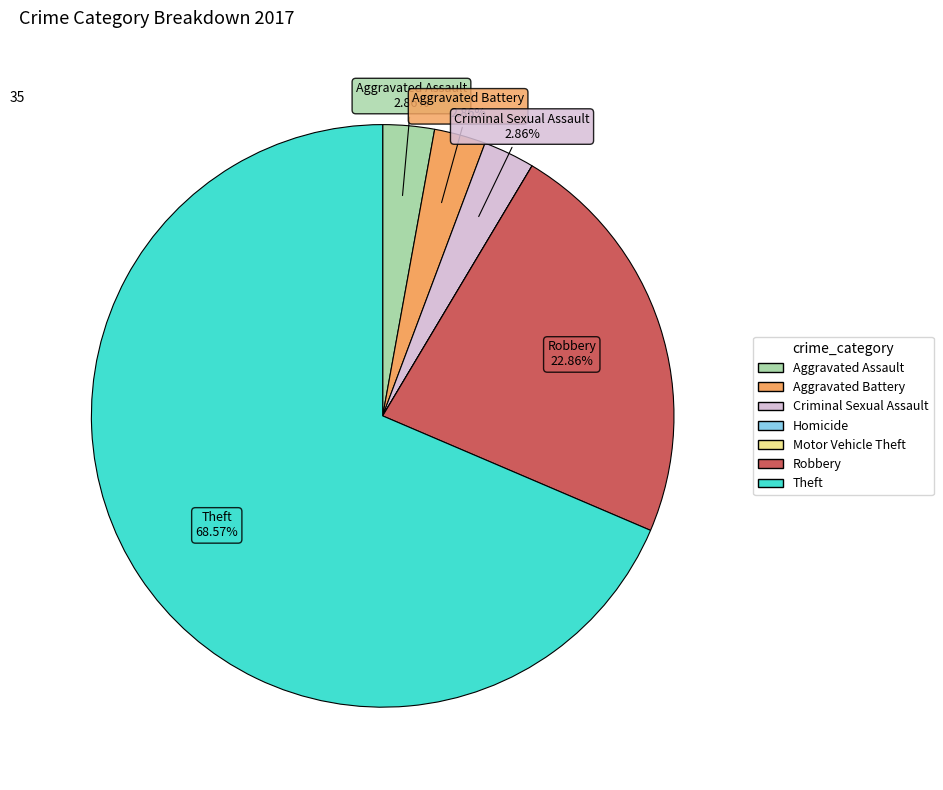

Which slice is the largest?

Theft